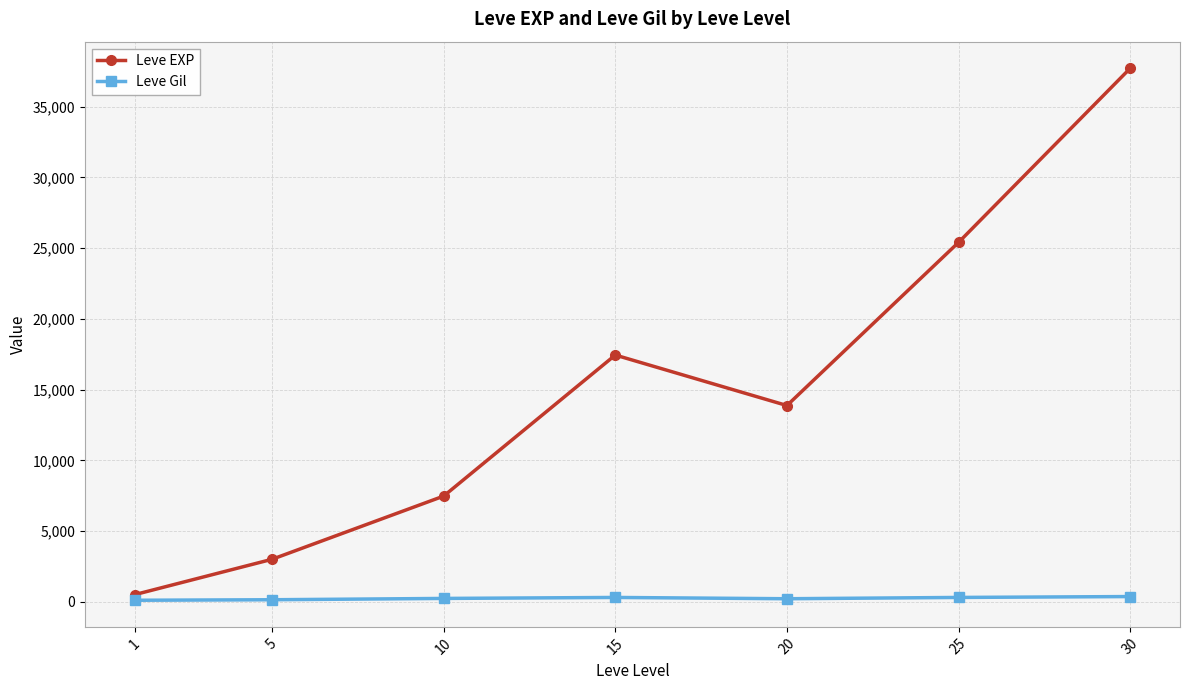

True or false: Leve Gil and Leve EXP intersect in this chart.

False